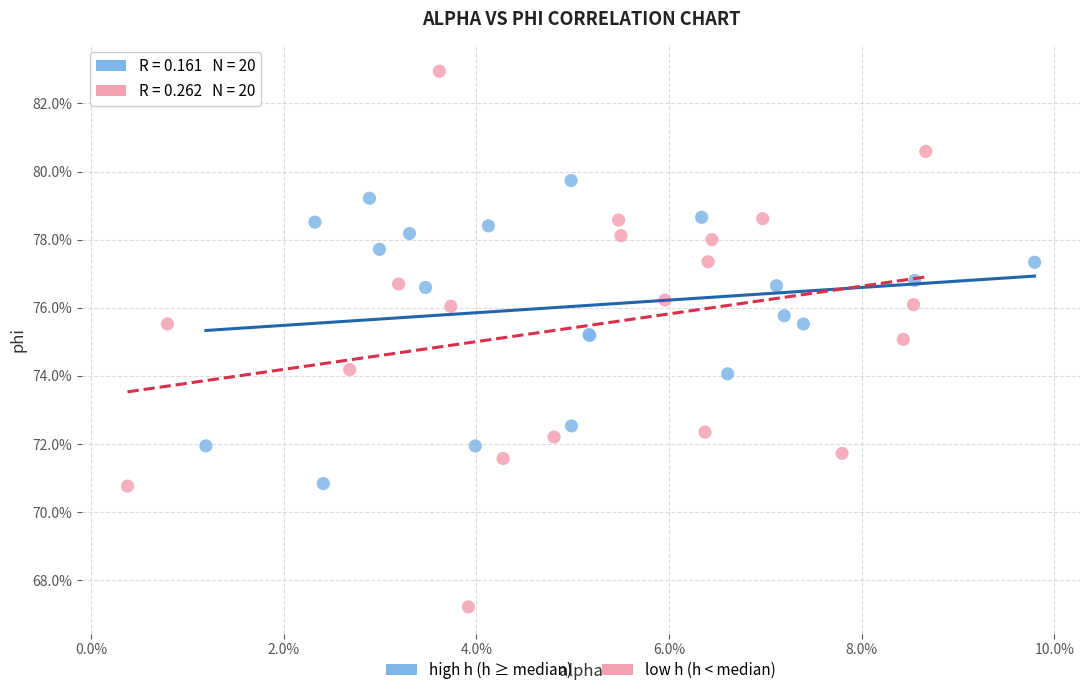

Which series has the widest spread of Y values?

low h (h < median)